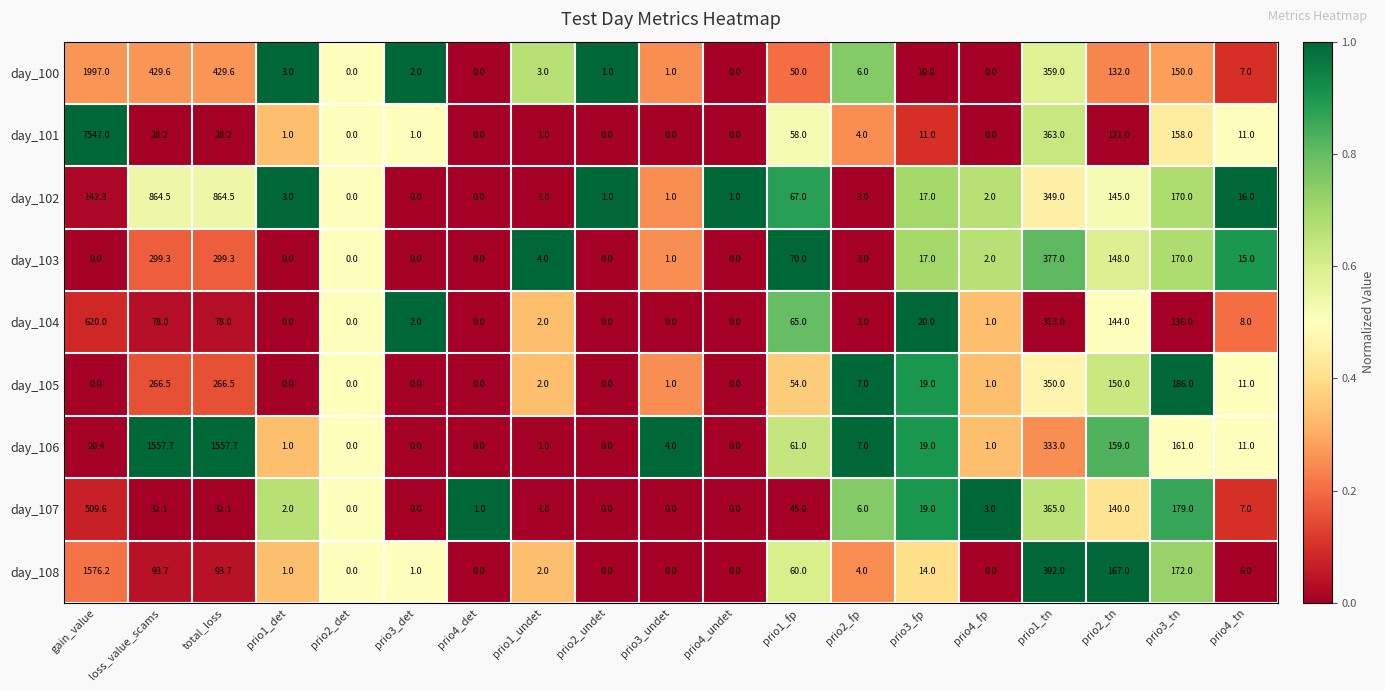

What is the difference between the highest and lowest values at prio3_tn?

50.0